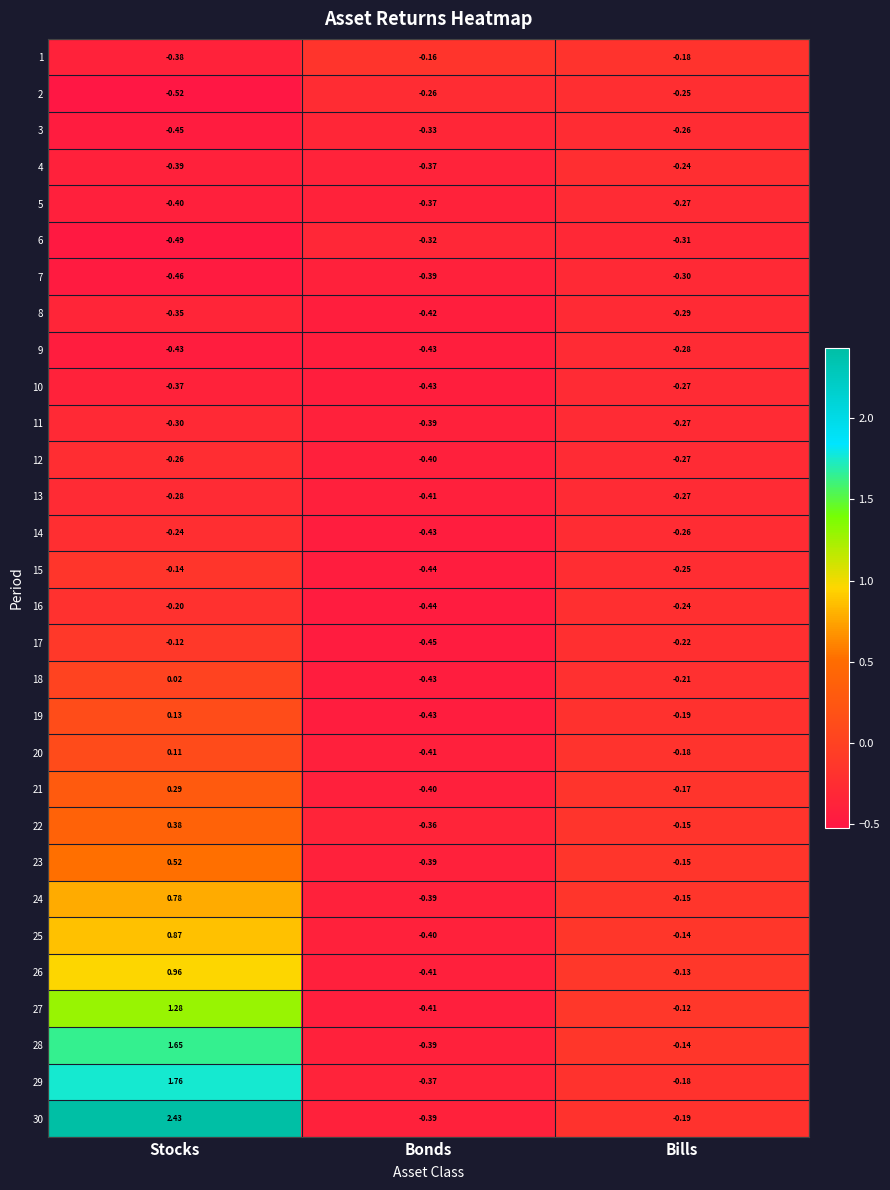

At which category is the sum across all series the highest?

Stocks